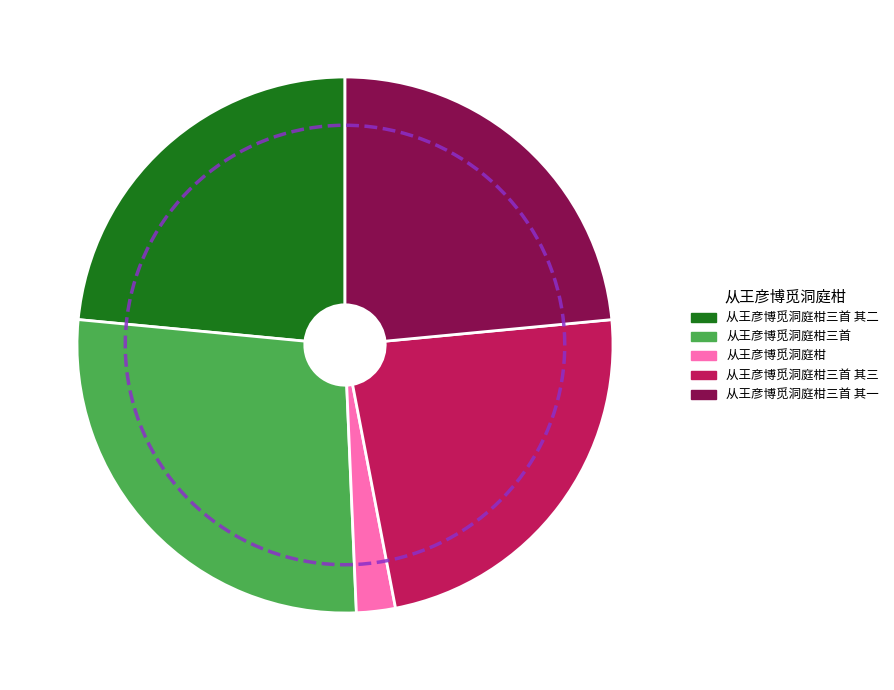

Is the sum of 从王彦博觅洞庭柑三首 and 从王彦博觅洞庭柑三首 其二 greater than half?

Yes